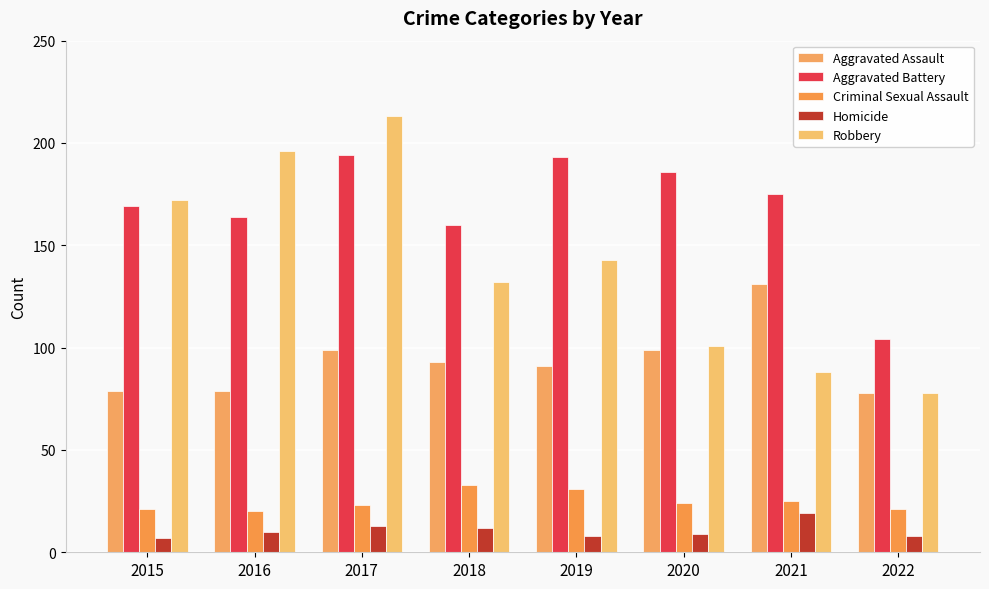

What is the value of the Aggravated Battery bar at the 7th from the left?

175